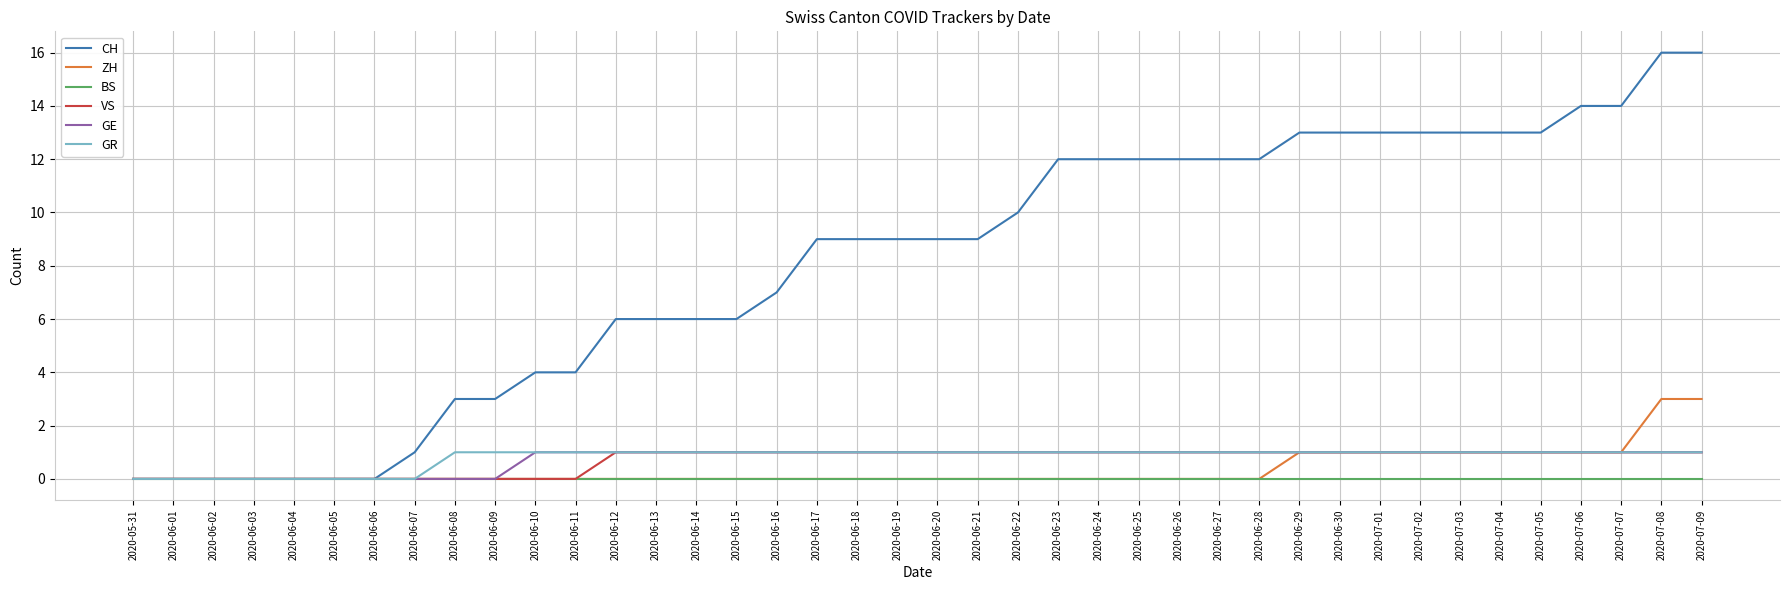

The value of ZH at 2020-06-11 is 1. True or false?

False